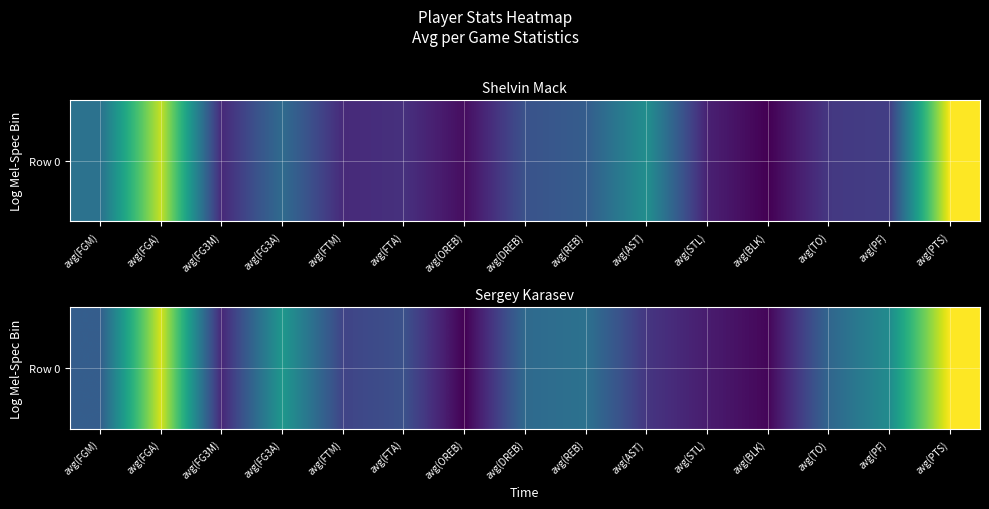

Reading left to right, list all the values displayed in this chart.

avg(FGM)=0.8	avg(FGA)=2.3	avg(FG3M)=0.3	avg(FG3A)=1.3	avg(FTM)=0.6	avg(FTA)=0.7	avg(OREB)=0.1	avg(DREB)=0.9	avg(REB)=1.0	avg(AST)=0.4	avg(STL)=0.3	avg(BLK)=0.1	avg(TO)=0.9	avg(PF)=1.2	avg(PTS)=2.4